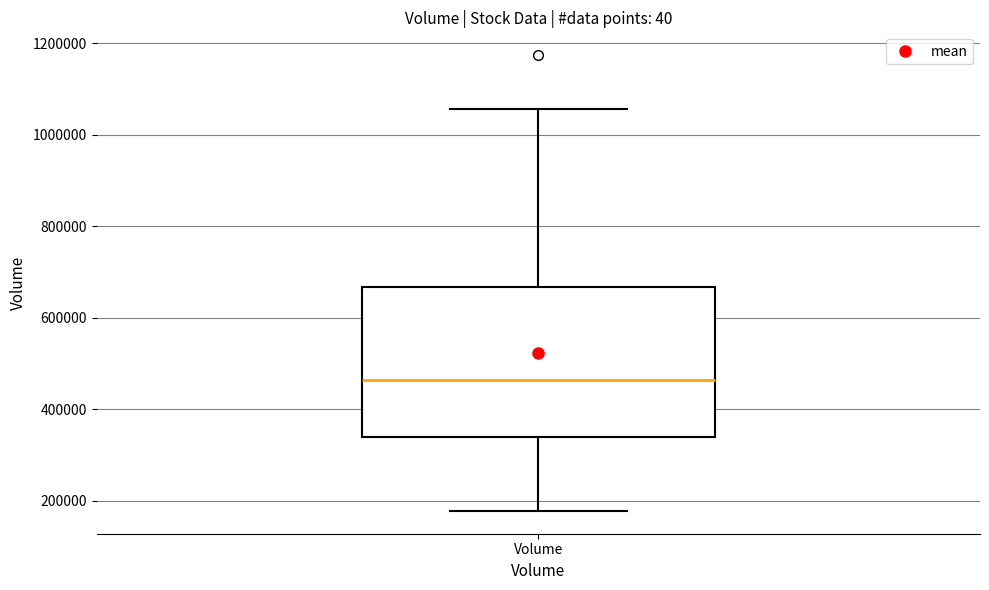

Transcribe this box plot: give where the median line is, the range the box spans, and where the two whiskers end, as read against the y-axis. The values are not printed on the chart, so give them approximately, as read against the axis.

median 460000, box 340000 to 660000, whiskers 180000 to 1060000